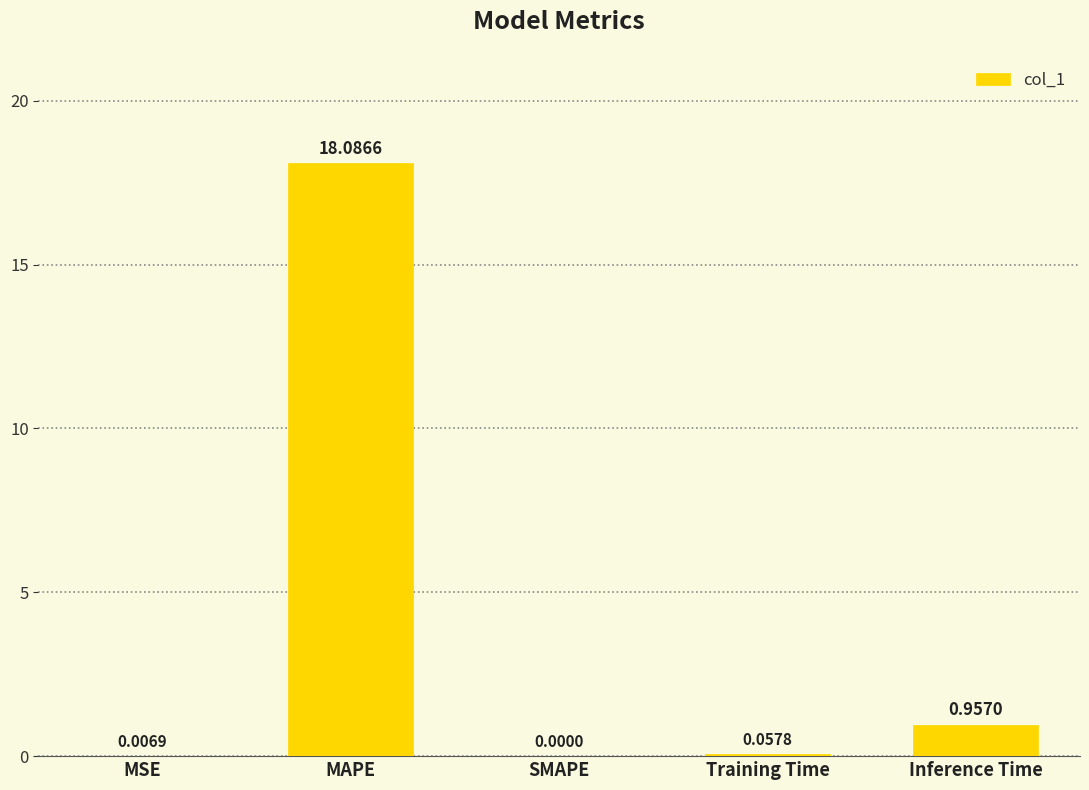

What is the change in value from SMAPE to Training Time?

+0.1